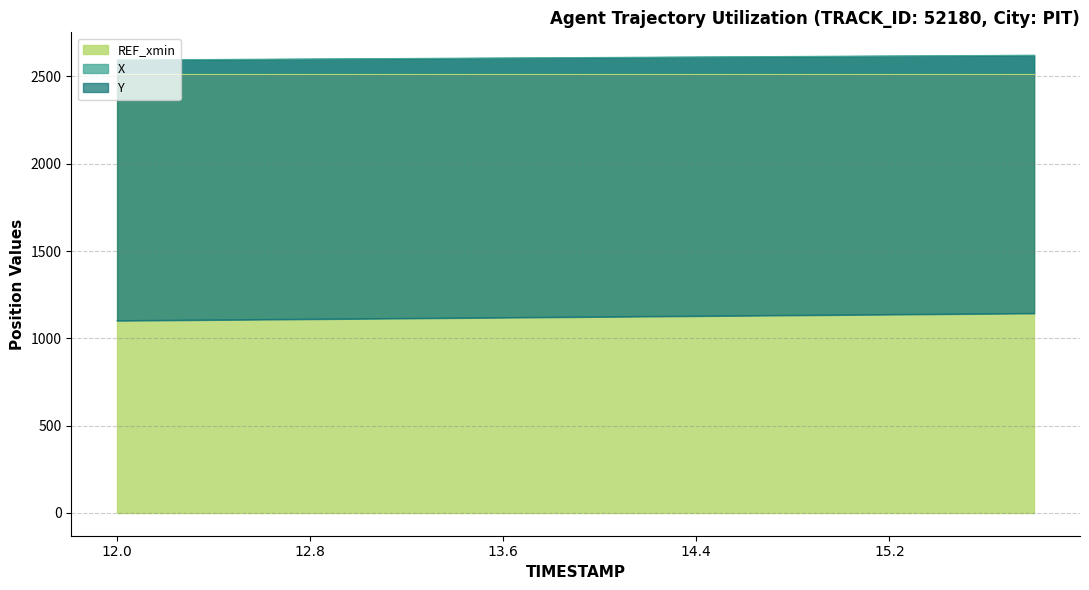

What is the label of the 14th point from the right?

13.2